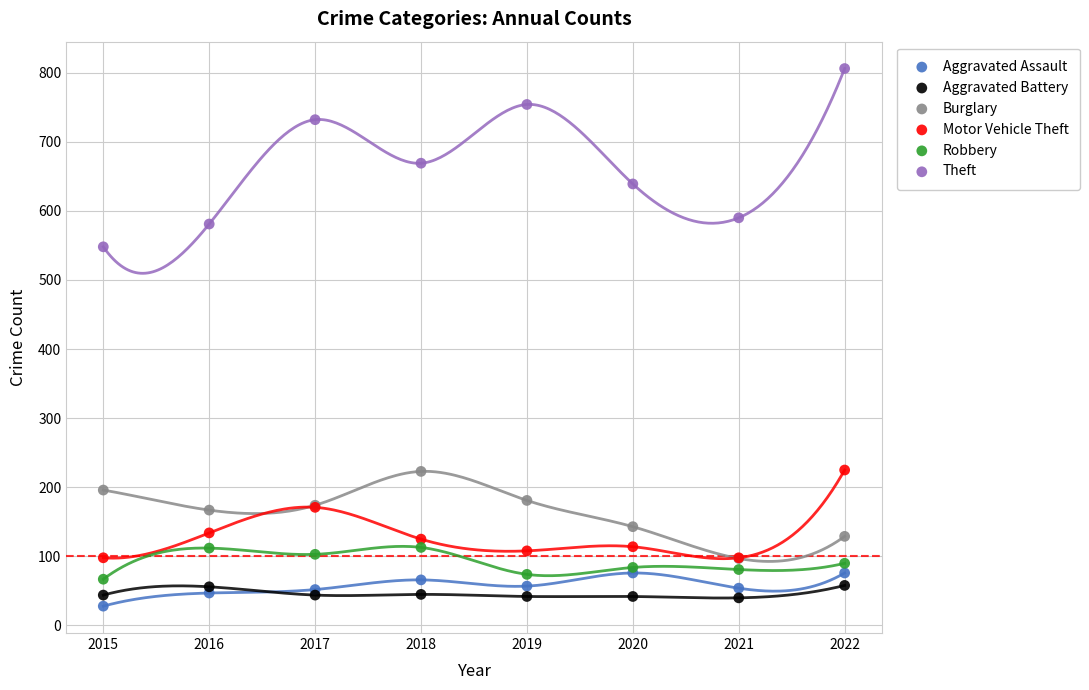

Across all series, what Y value is closest to 417?

548